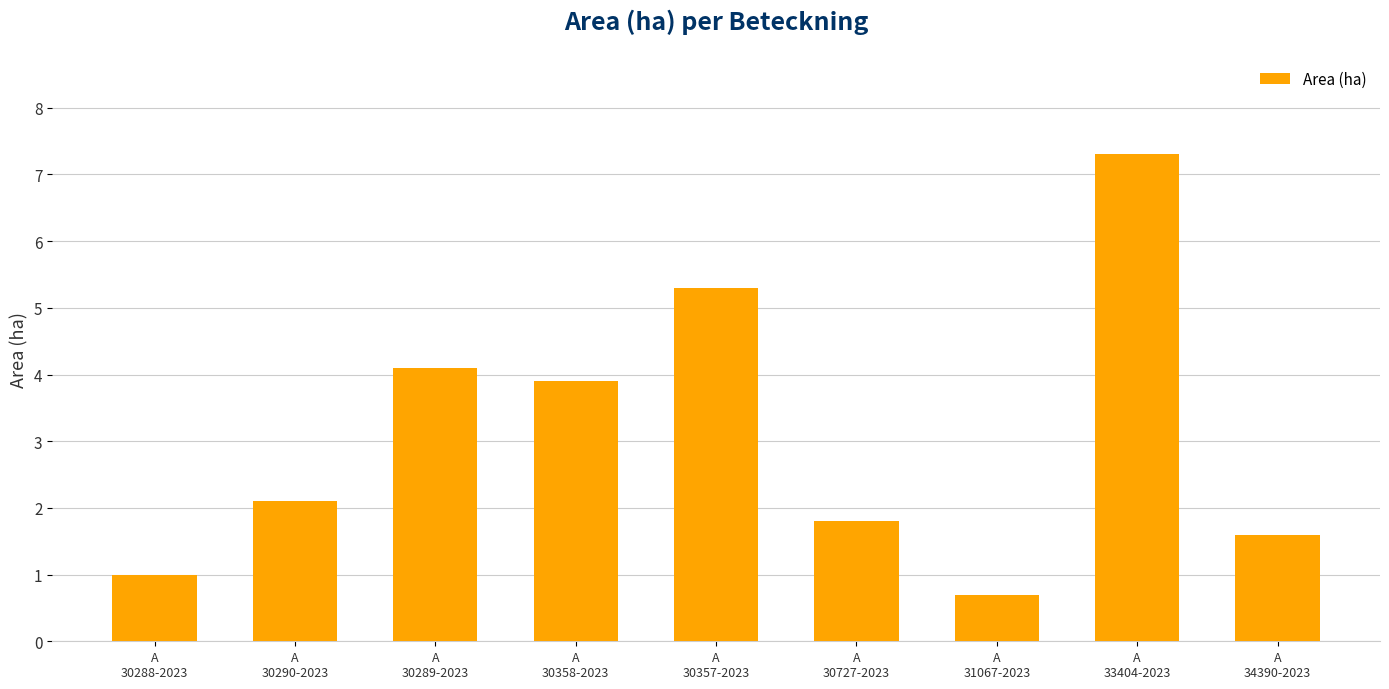

True or false: the data shows 1.6 at A
34390-2023.

True